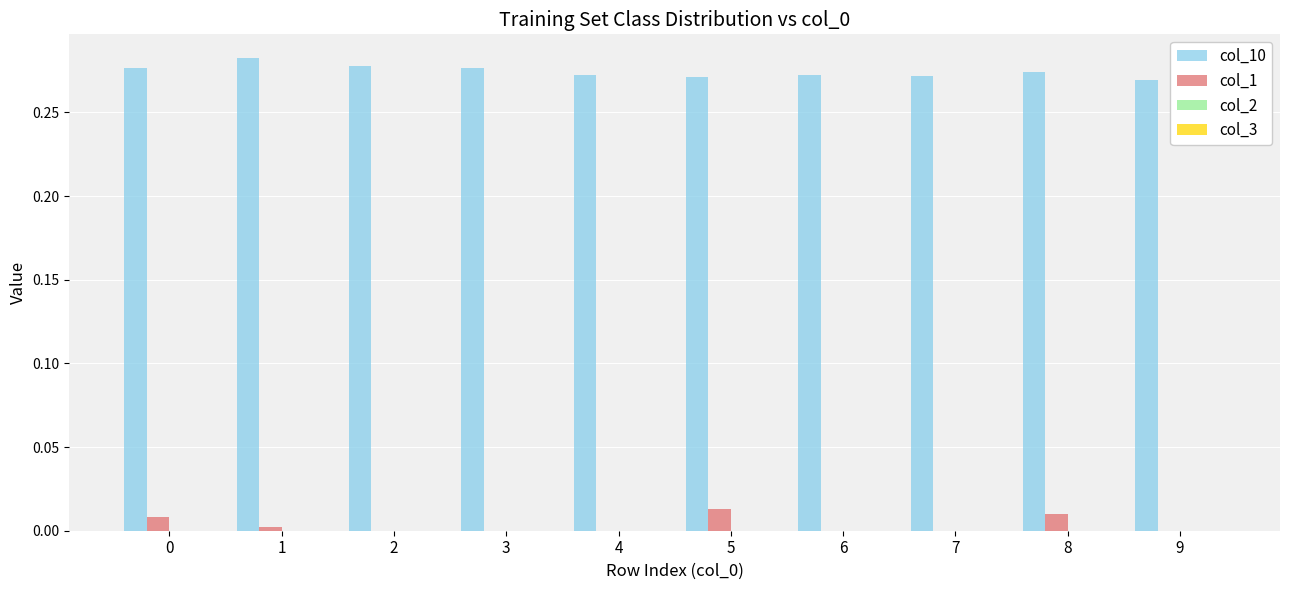

At which category does the chart reach its peak across all series?

1